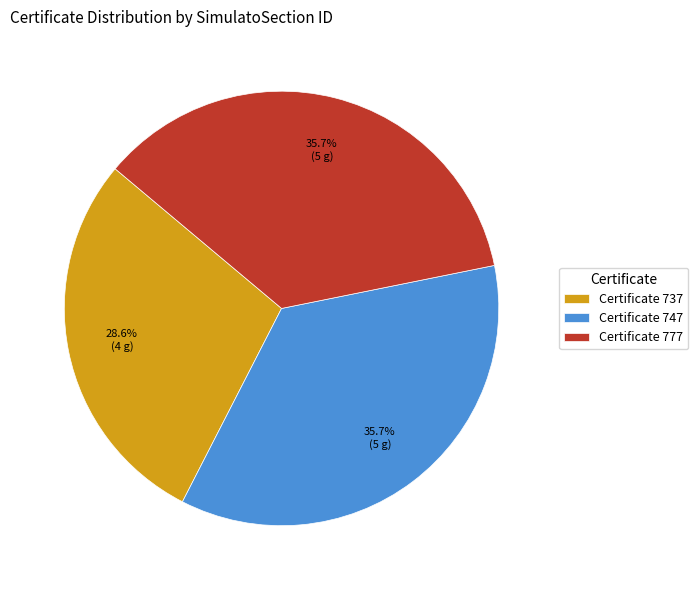

Is there a majority slice in this chart?

No